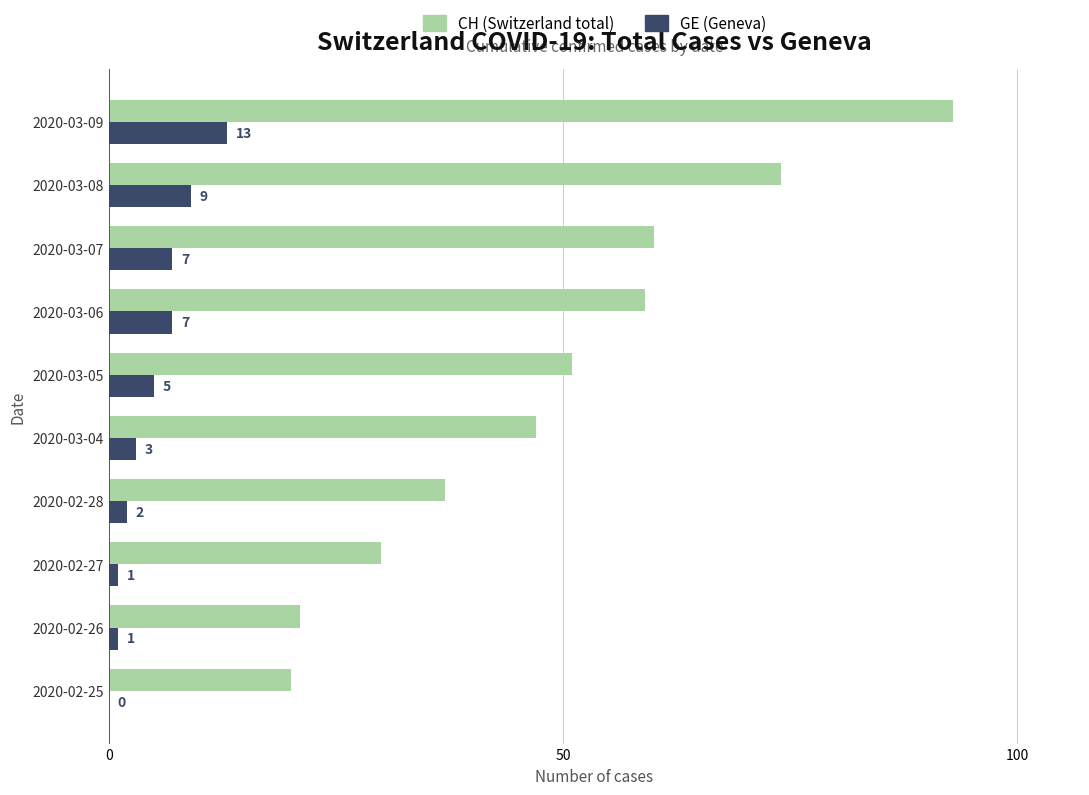

Is the value of GE (Geneva) at 2020-03-07 greater than the value of CH (Switzerland total) at 2020-03-09?

No